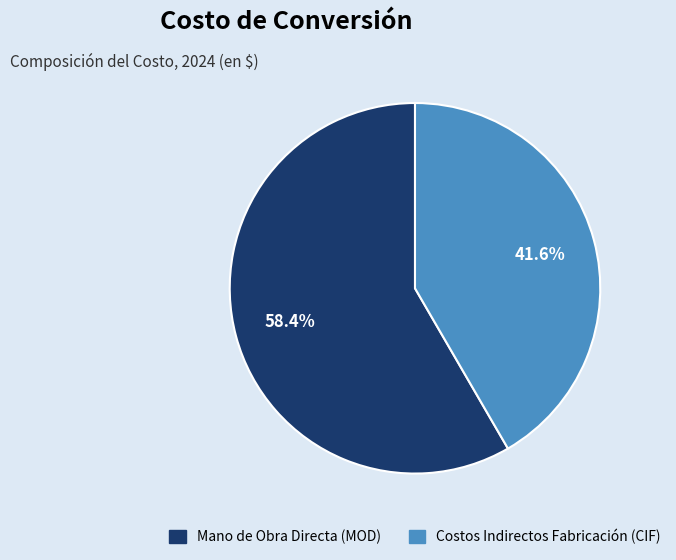

Rank the categories by value from lowest to highest.

Costos Indirectos Fabricación (CIF), Mano de Obra Directa (MOD)